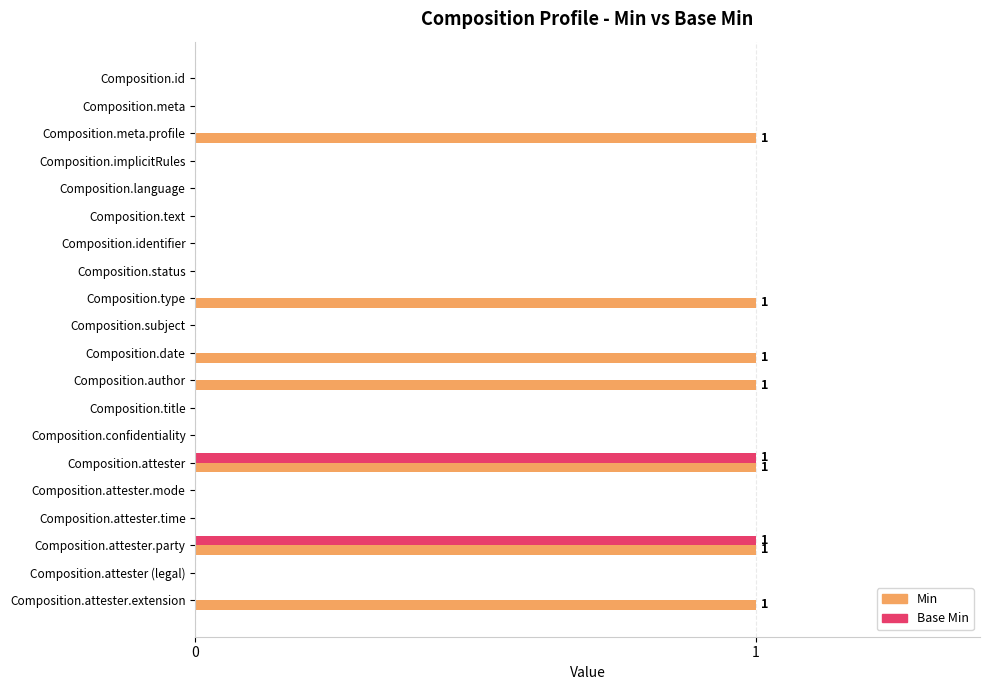

The value of Base Min at Composition.language is 1. True or false?

False